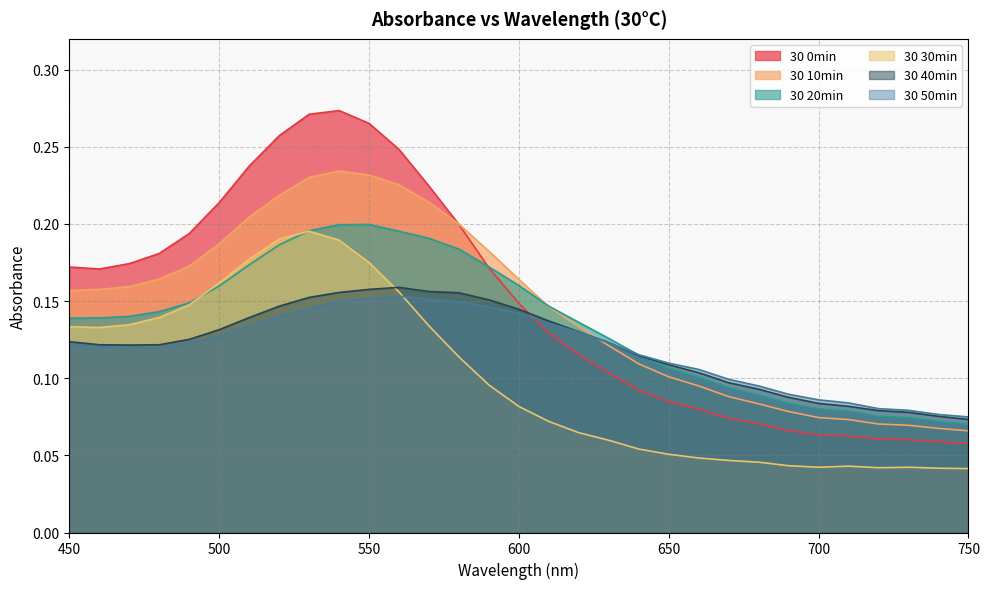

Which series has the largest range (max minus min)?

30 0min